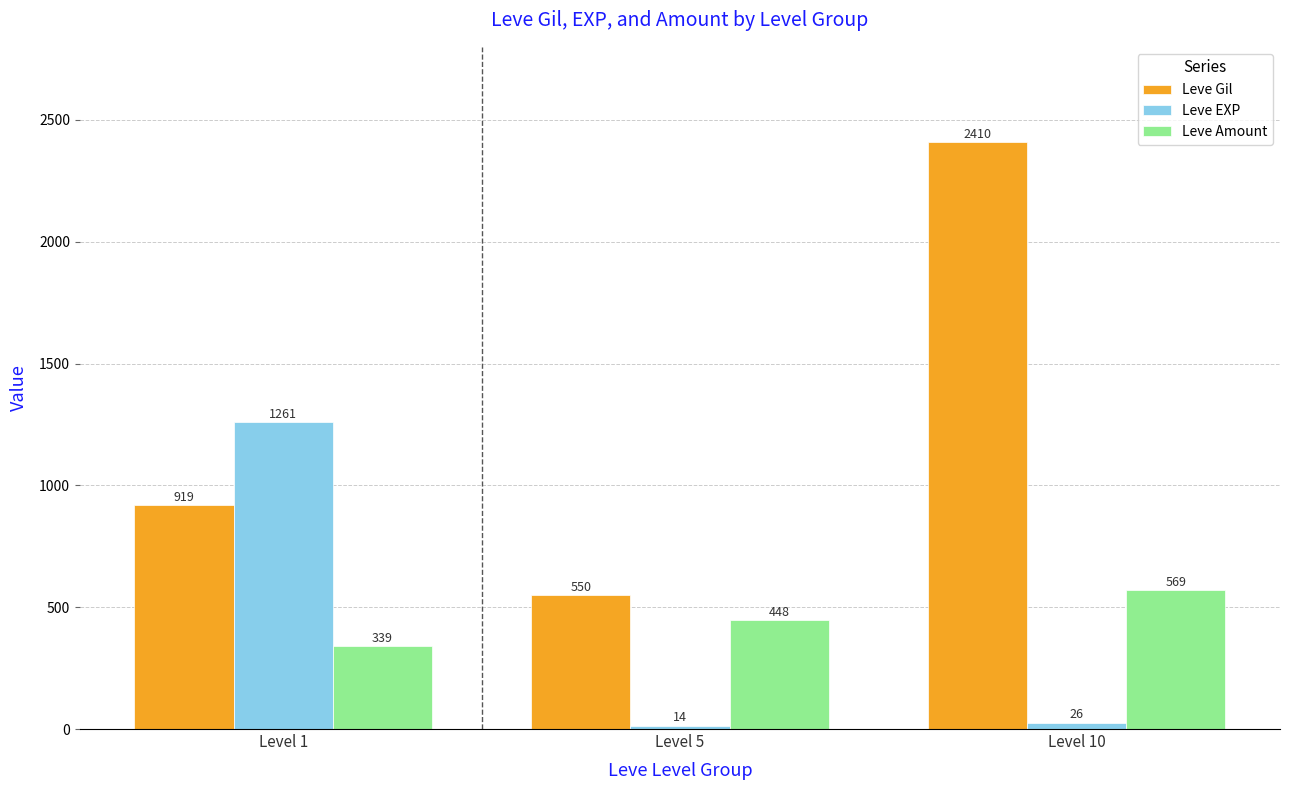

At how many categories does at least one series exceed 544?

3